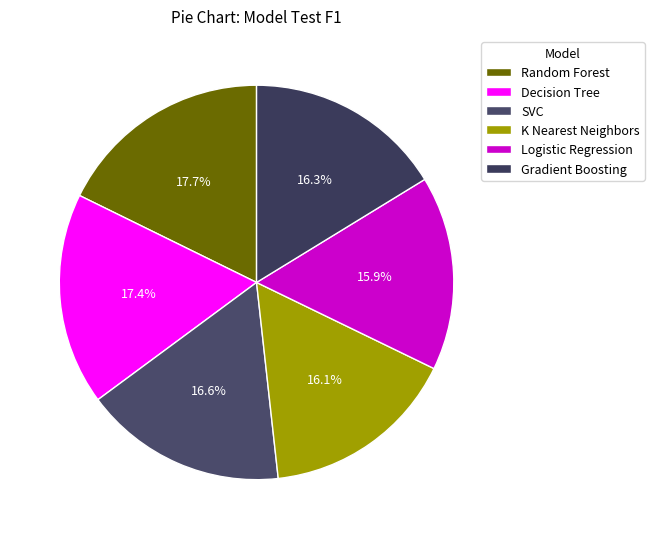

How many segments does this pie chart have?

6